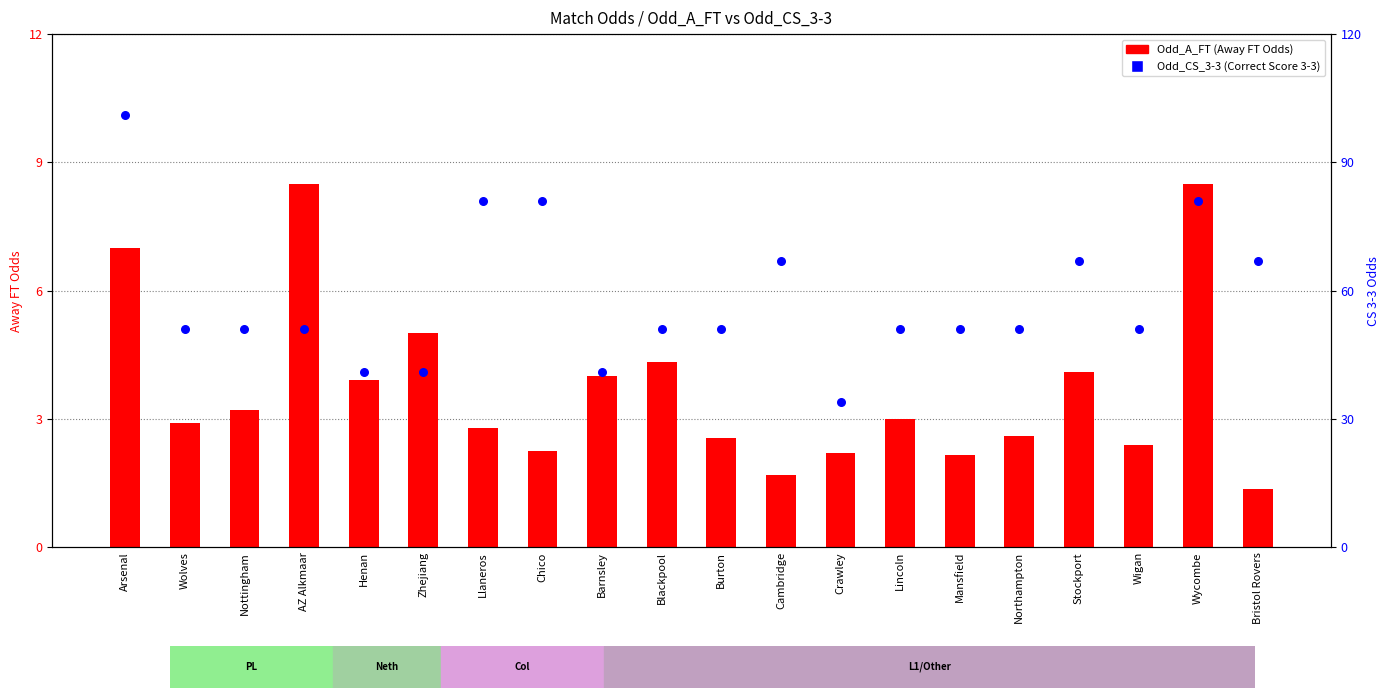

Which series has the widest spread of Y values?

Odd_CS_3-3